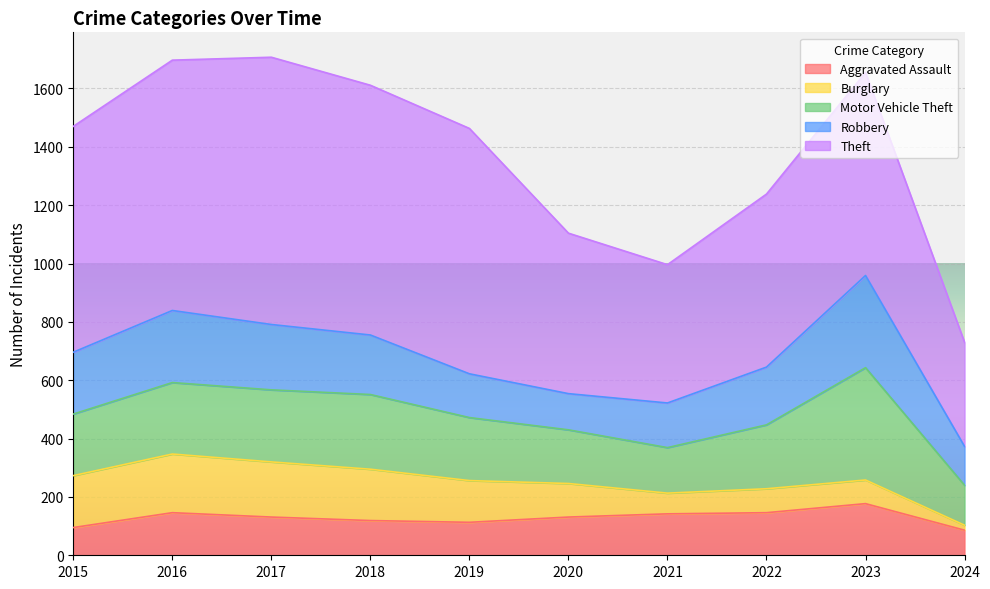

Between 2018 and 2019, which series saw the biggest shift?

Robbery